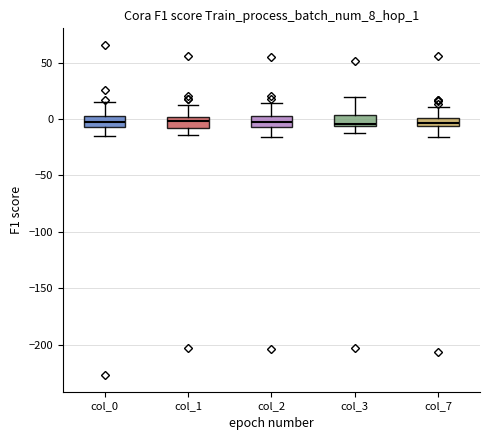

Where does the upper whisker of the box for col_3 end on the y-axis? The values are not printed on the chart, so give them approximately, as read against the axis.

20